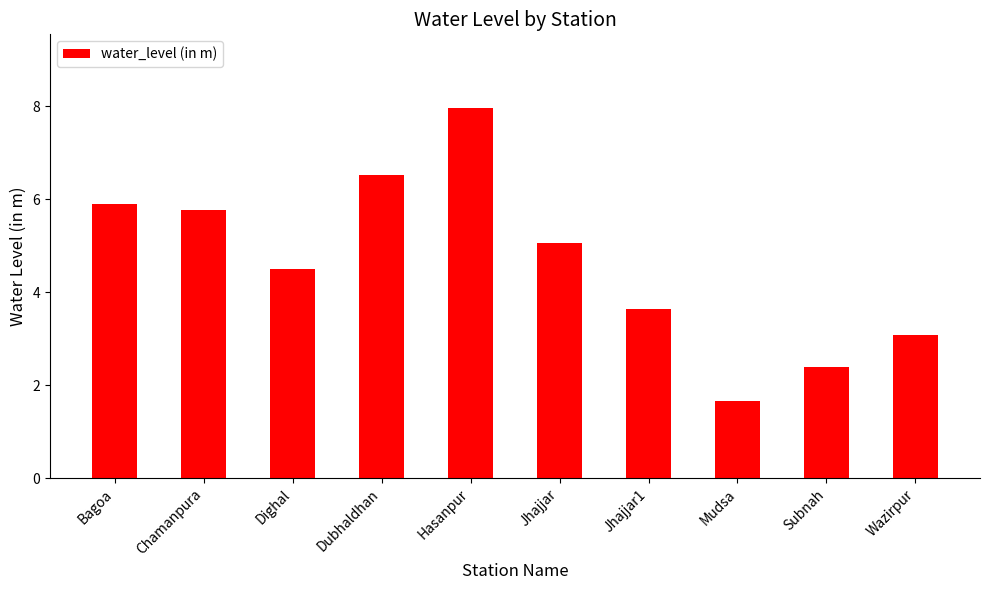

How many bars are there in total?

10